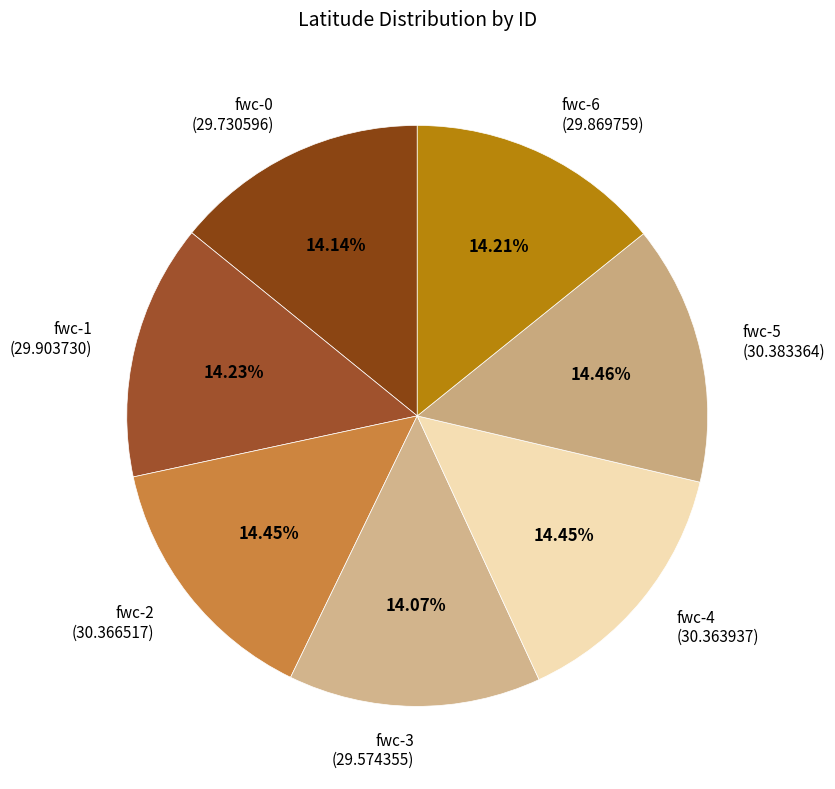

What percentage is the fwc-4 slice, to the nearest percent?

14%